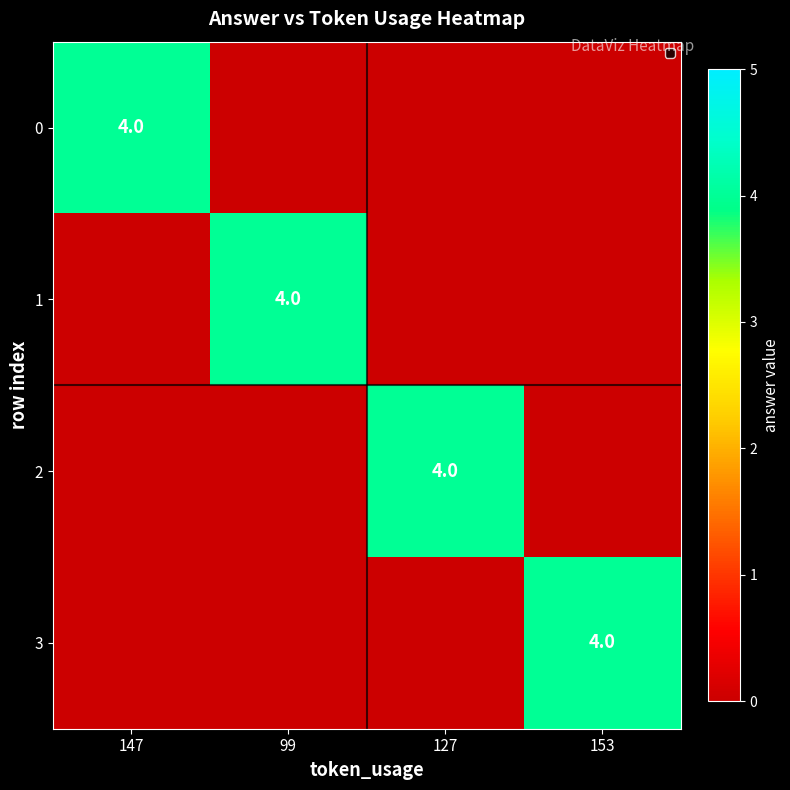

Is it true that 1 equals 1 at 99?

False